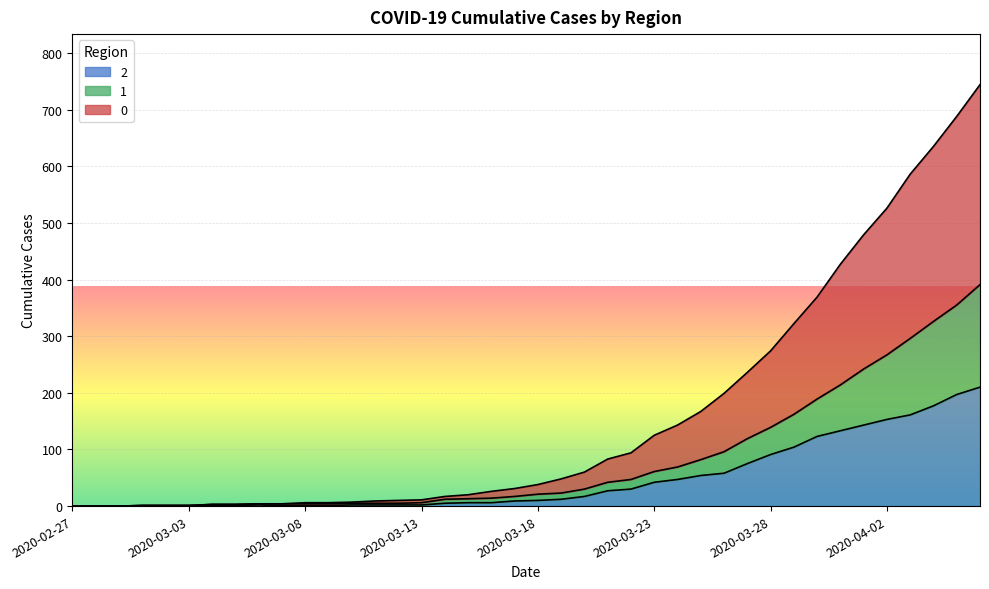

What is the sum of all 2 values?

1908